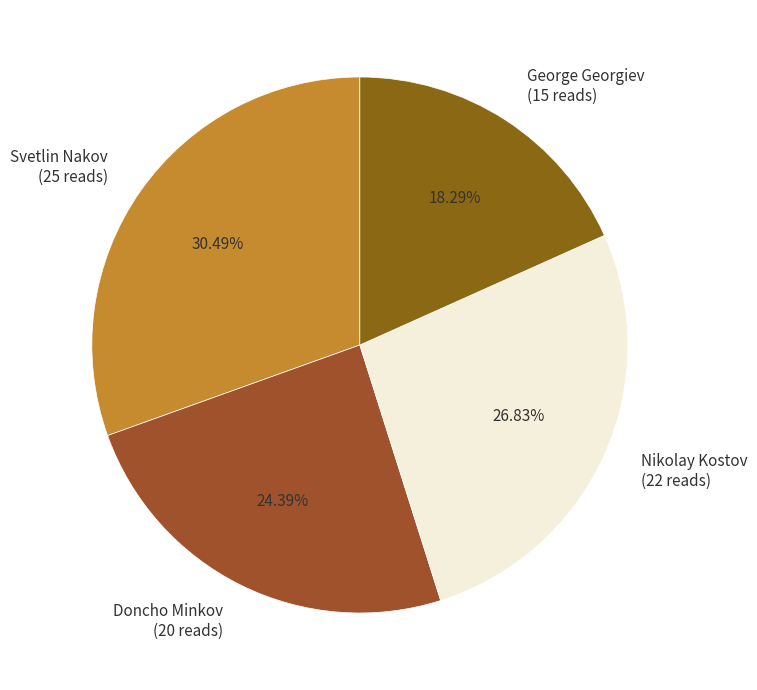

Approximately how many times larger is the value at Doncho Minkov compared to Svetlin Nakov?

0.8